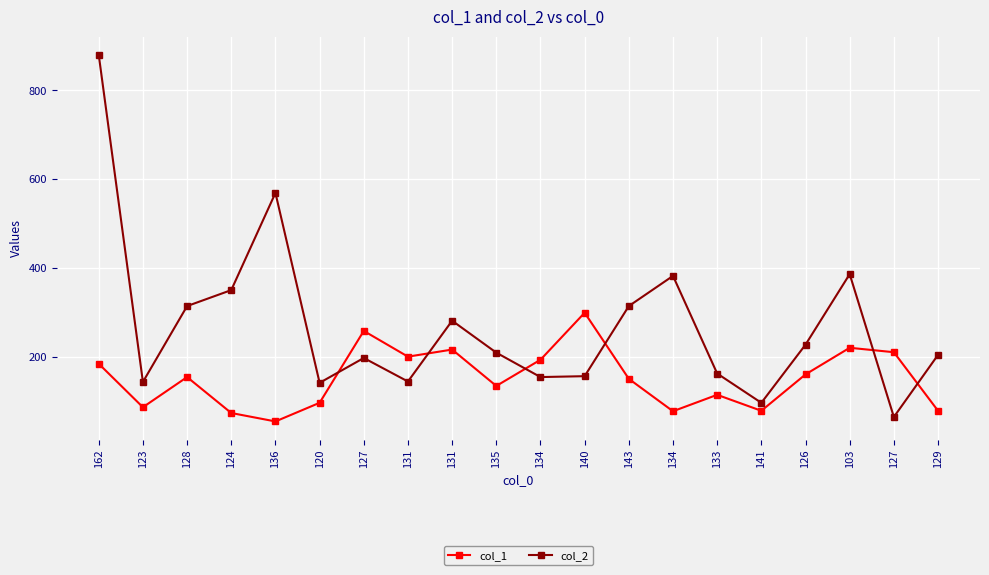

Which label corresponds to the largest value in the chart?

162